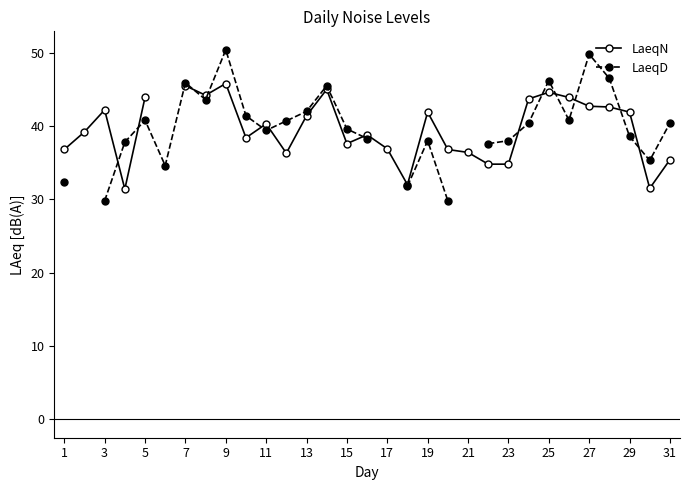

The LaeqN series shows 24.2 at 13. True or false?

False